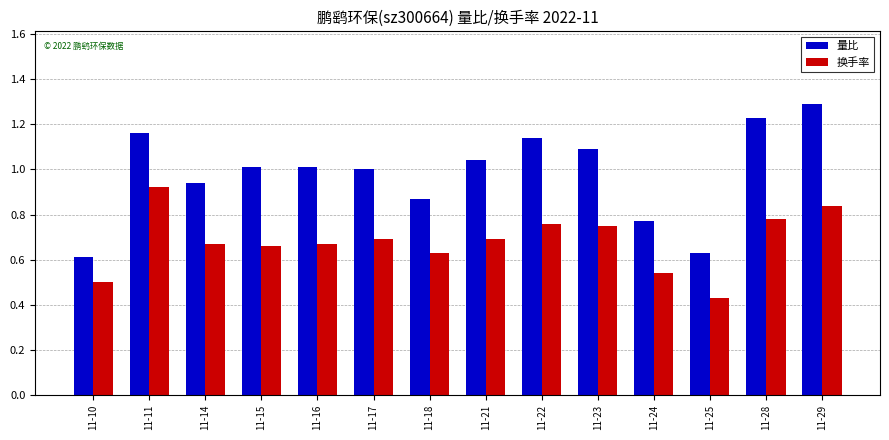

What is the sum of all 量比 values?

13.8